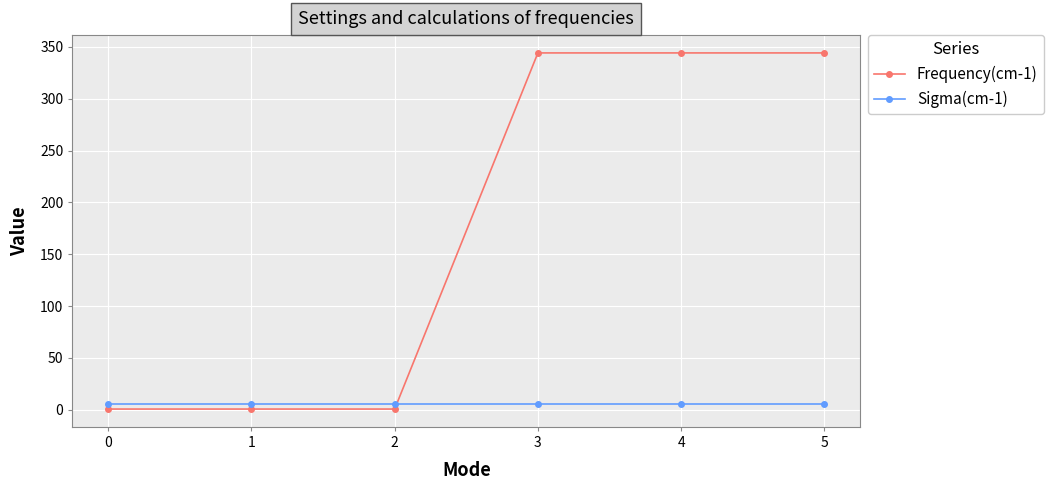

How many categories are shown in the chart?

6